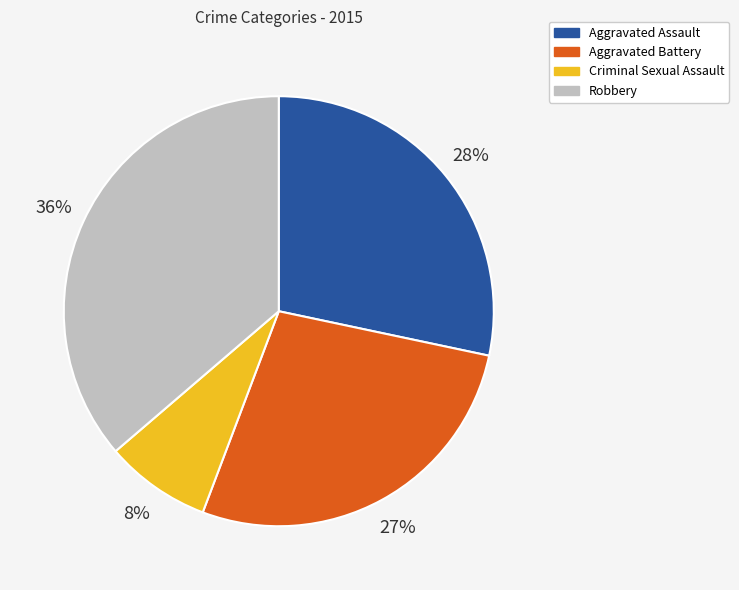

To the nearest percent, what portion does Robbery represent?

36%